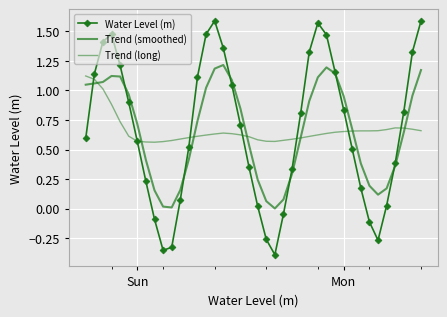

True or false: Water Level (m) has more than 1 points higher than both neighbors.

True